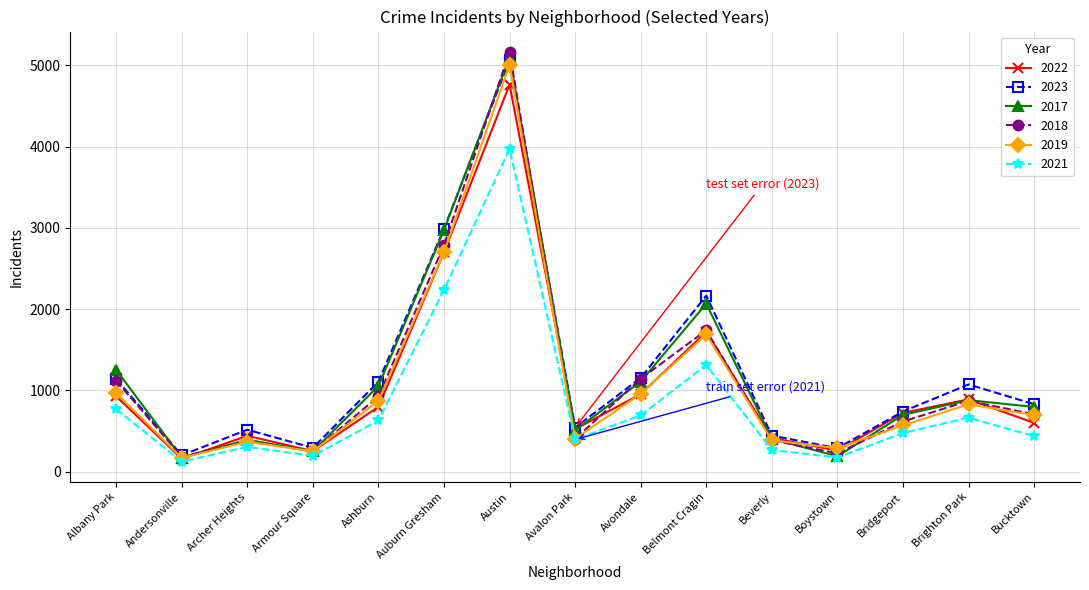

The 2021 series shows 667 at Auburn Gresham. True or false?

False